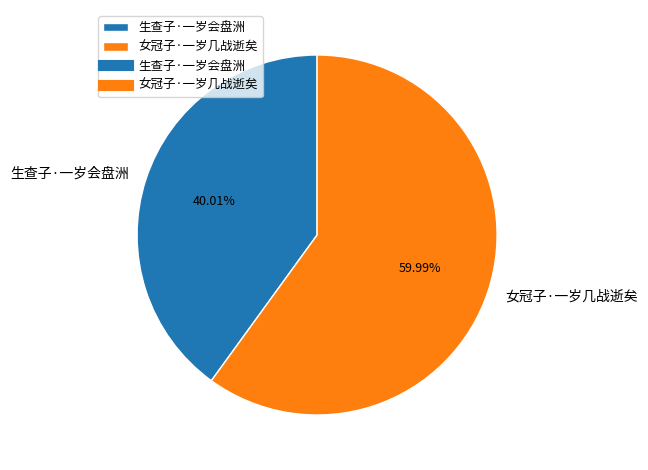

True or false: 女冠子·一岁几战逝矣 accounts for 45% of the total.

False